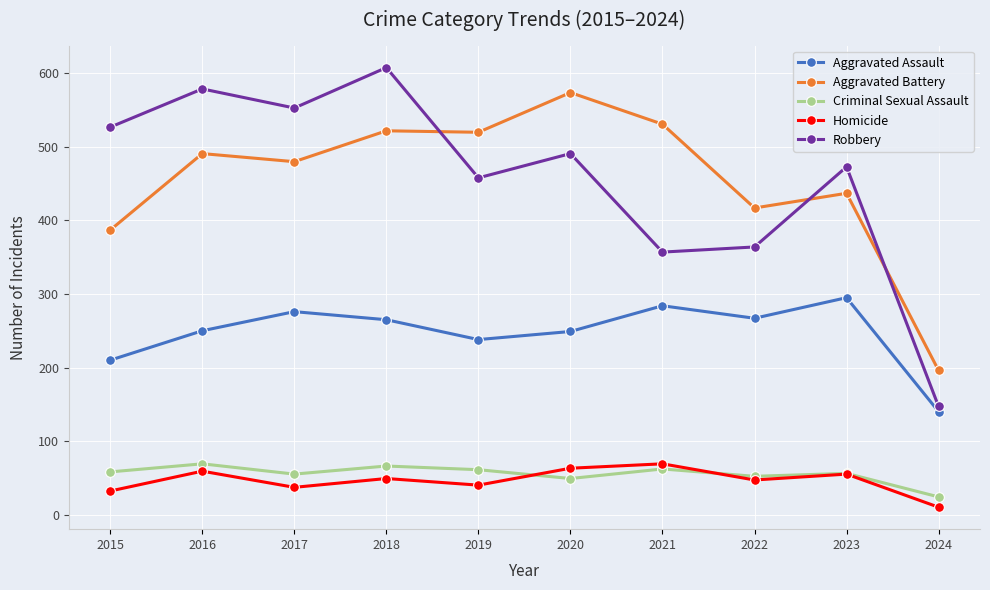

Where is the first local minimum for Robbery?

2017